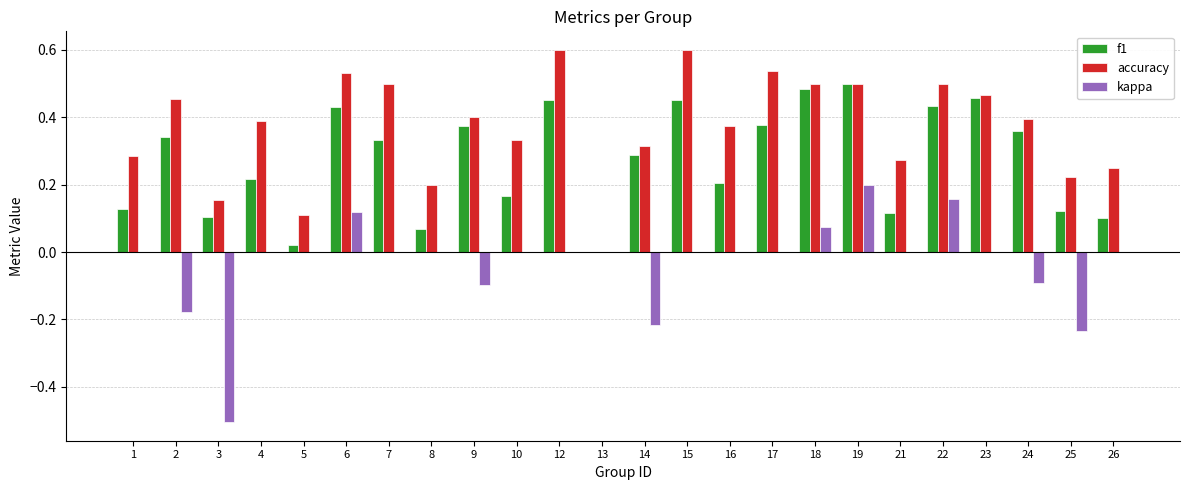

Where is f1 nearest to the value 0?

13